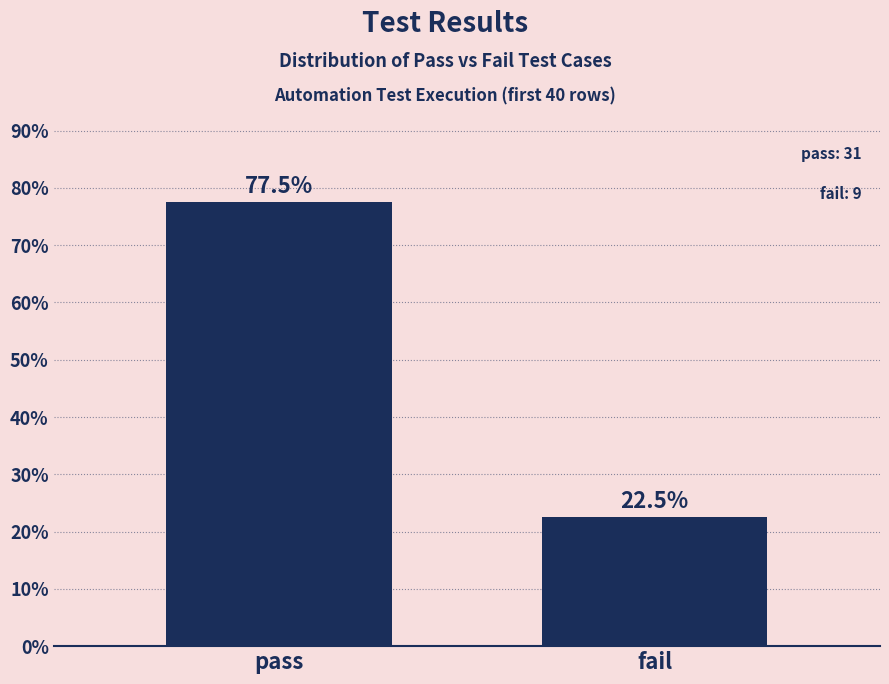

Approximately how many times larger is the value at pass compared to fail?

3.4